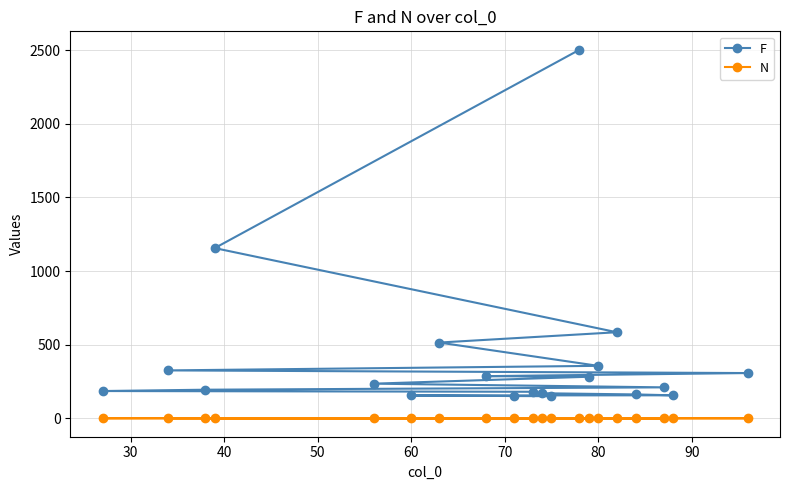

Reading left to right, extract all data points from this chart.

F: 2502	1156	585	515	357	326	308	287	283	236	211	195	186	181	171	163	157	156	152	151
N: 1	2	2	1	1	2	1	1	1	1	2	2	1	1	1	2	1	1	1	1